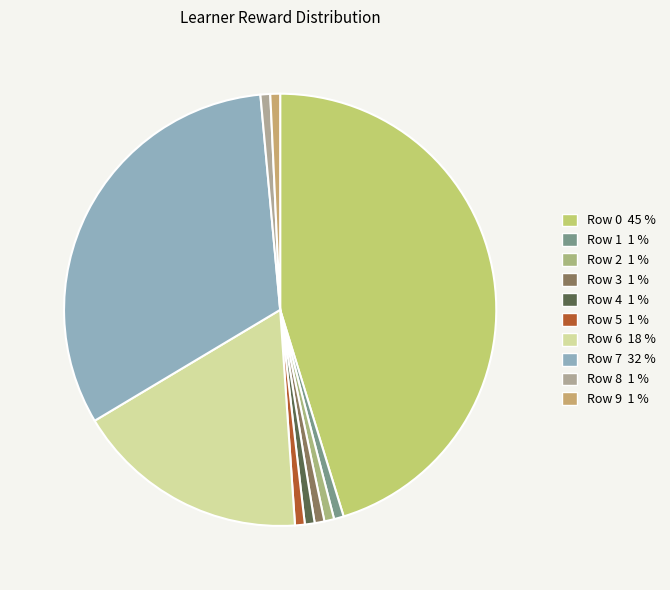

How many segments does this pie chart have?

10